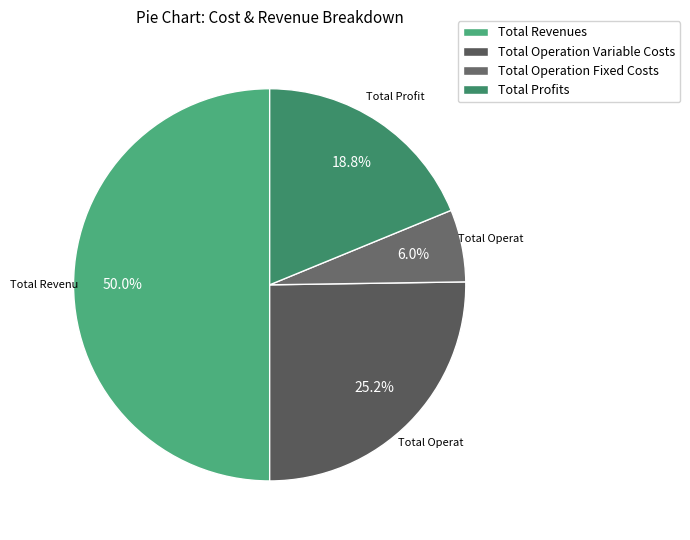

To the nearest percent, what percentage of the pie is Total Operation Fixed Costs?

6%